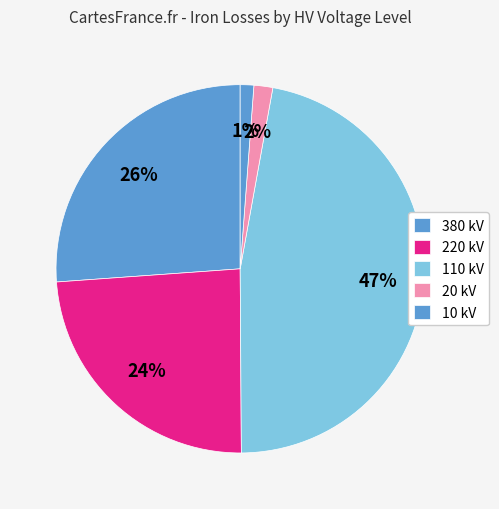

How many segments does this pie chart have?

5